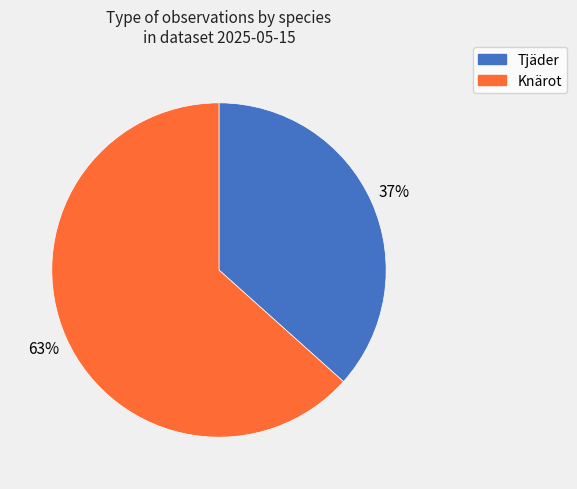

What is the smallest slice in the pie chart?

Tjäder